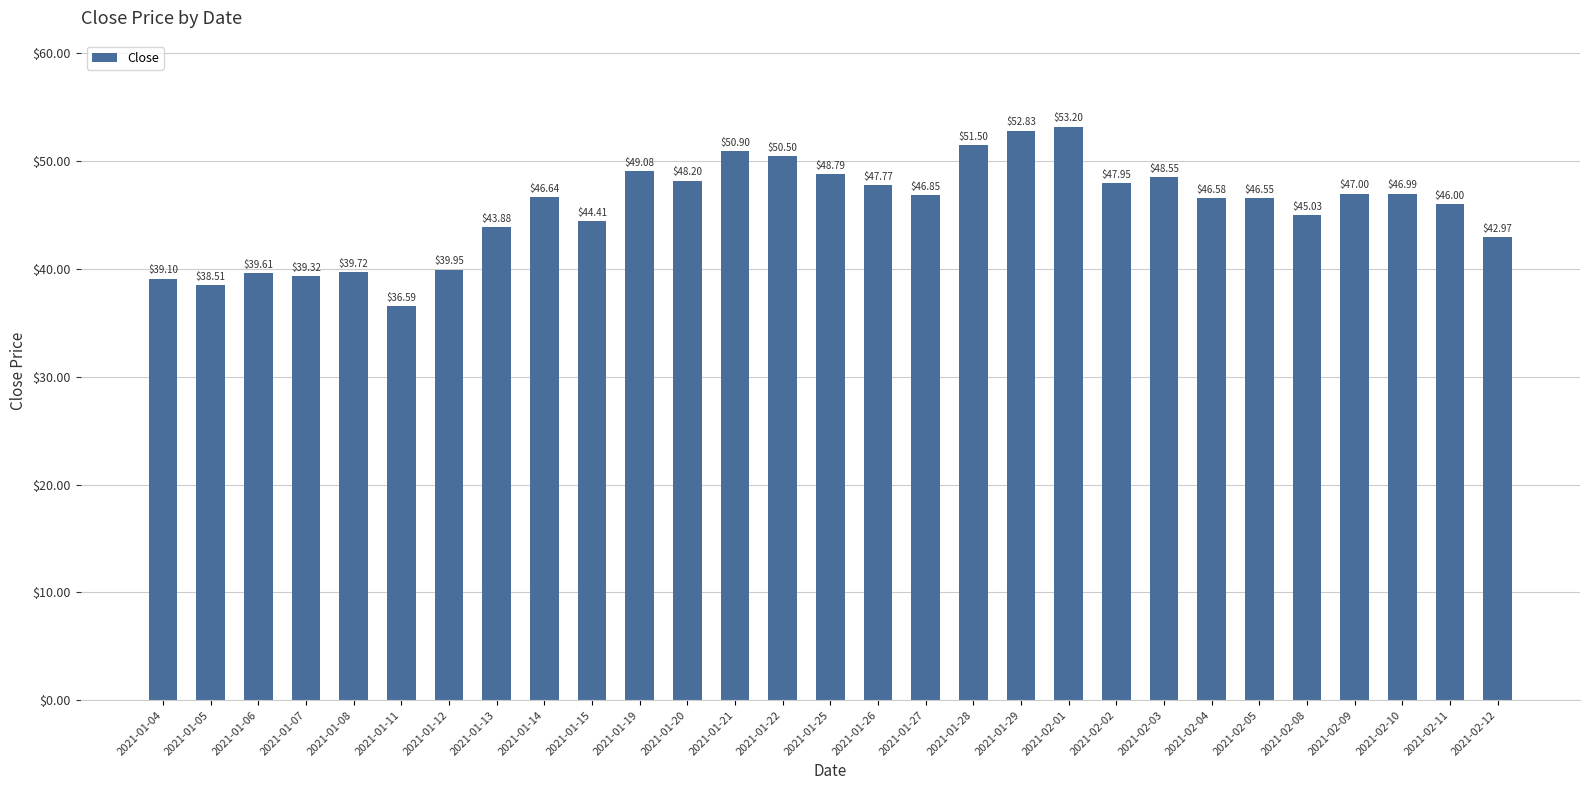

Are the bars horizontal?

No